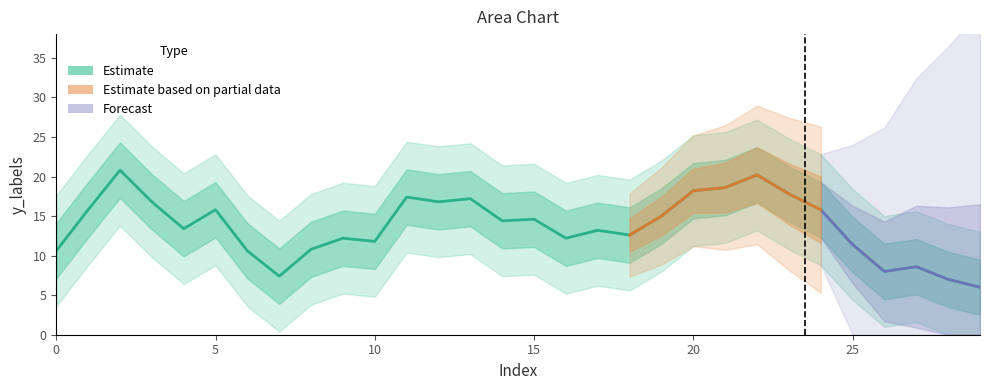

What is the smallest value displayed?

6.0